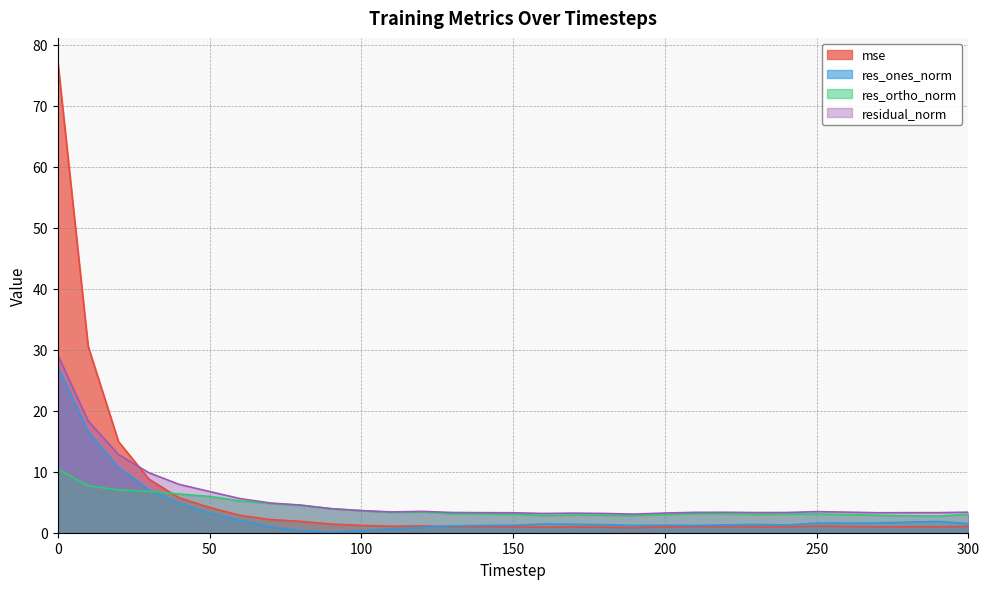

Does the chart display data point markers on the line(s)?

No